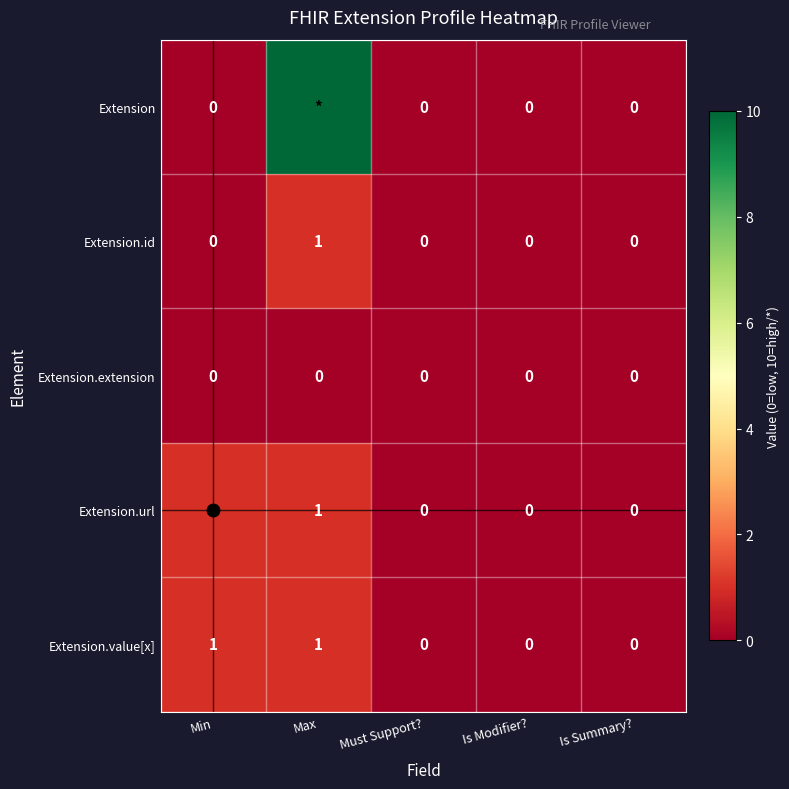

Read the Extension.value[x] value at Min.

1